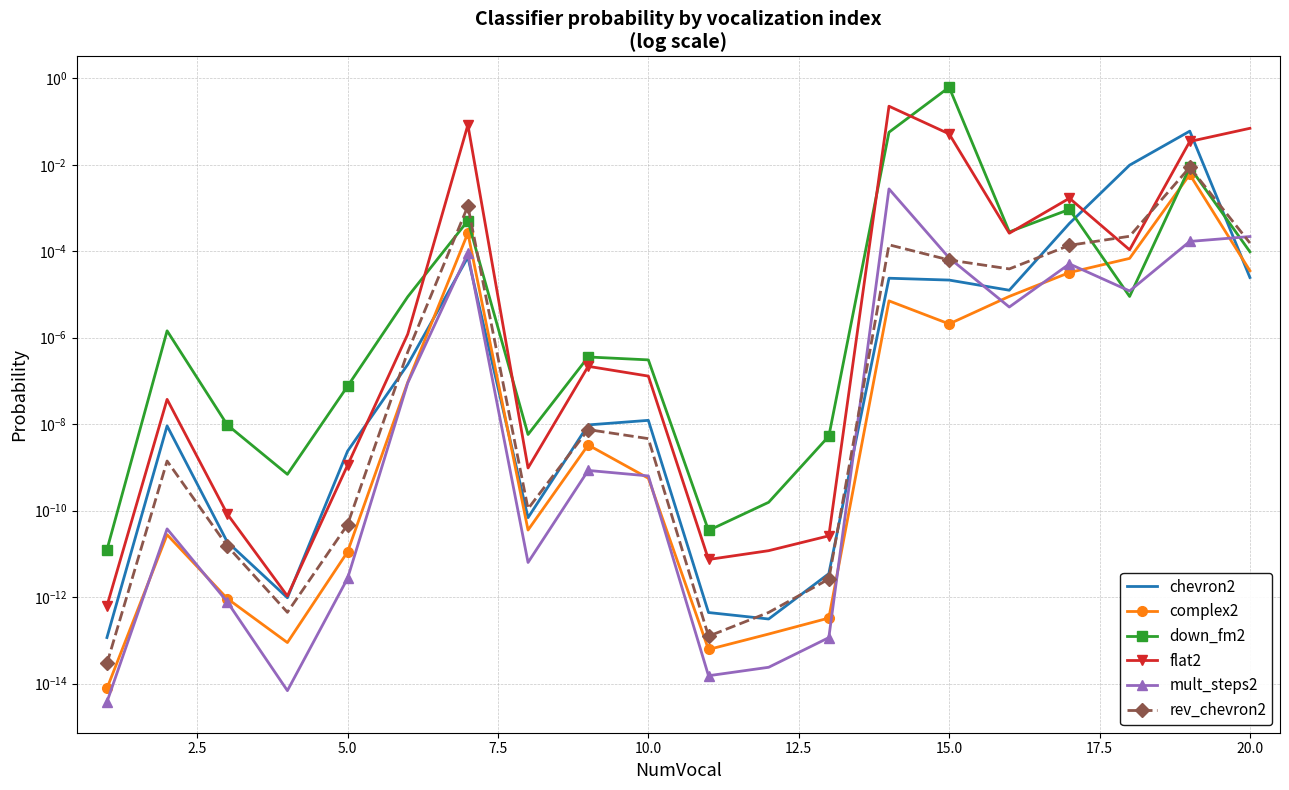

Reading left to right, extract all data points from this chart.

chevron2: 0.0	0.0	0.0	0.0	0.0	0.0	0.0	0.0	0.0	0.0	0.0	0.0	0.0	0.0	0.0	0.0	0.0	0.0	0.1	0.0
complex2: 0.0	0.0	0.0	0.0	0.0	0.0	0.0	0.0	0.0	0.0	0.0	0.0	0.0	0.0	0.0	0.0	0.0	0.0	0.0	0.0
down_fm2: 0.0	0.0	0.0	0.0	0.0	0.0	0.0	0.0	0.0	0.0	0.0	0.0	0.0	0.1	0.6	0.0	0.0	0.0	0.0	0.0
flat2: 0.0	0.0	0.0	0.0	0.0	0.0	0.1	0.0	0.0	0.0	0.0	0.0	0.0	0.2	0.1	0.0	0.0	0.0	0.0	0.1
mult_steps2: 0.0	0.0	0.0	0.0	0.0	0.0	0.0	0.0	0.0	0.0	0.0	0.0	0.0	0.0	0.0	0.0	0.0	0.0	0.0	0.0
rev_chevron2: 0.0	0.0	0.0	0.0	0.0	0.0	0.0	0.0	0.0	0.0	0.0	0.0	0.0	0.0	0.0	0.0	0.0	0.0	0.0	0.0